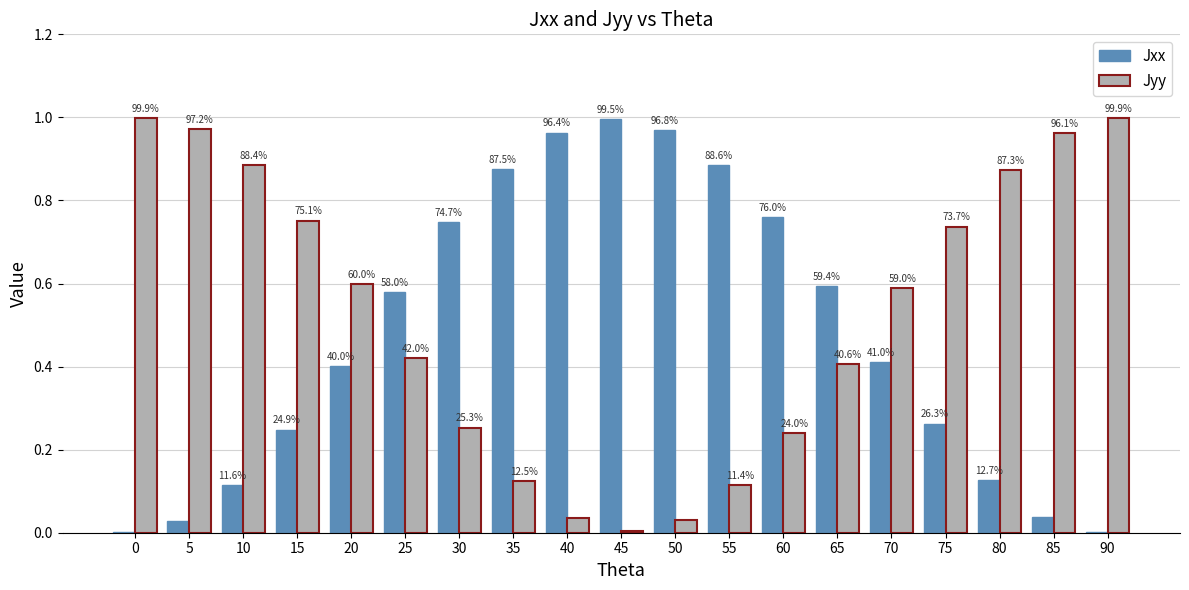

What are all the series names shown in the legend?

Jxx, Jyy